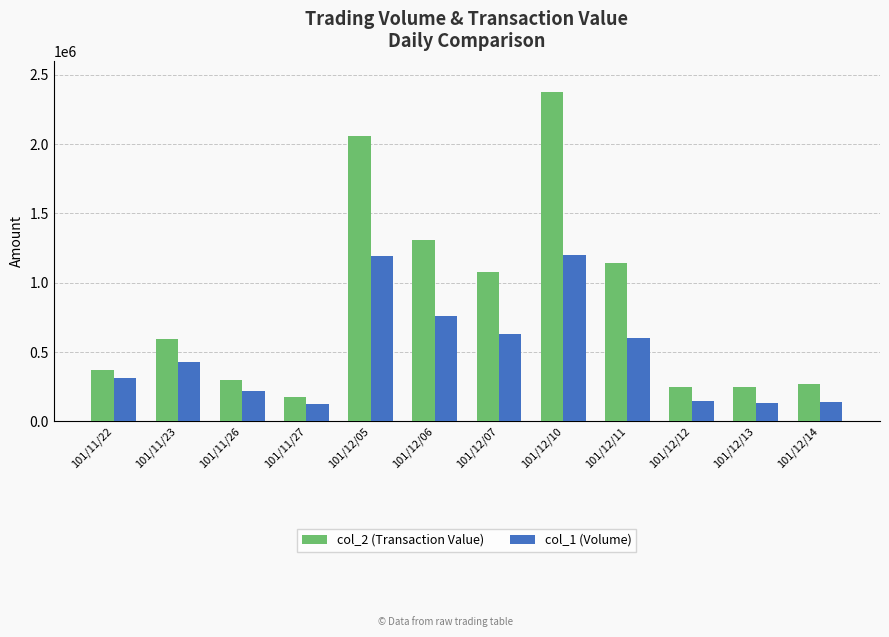

The value of col_1 (Volume) at 101/11/26 is 382965. True or false?

False